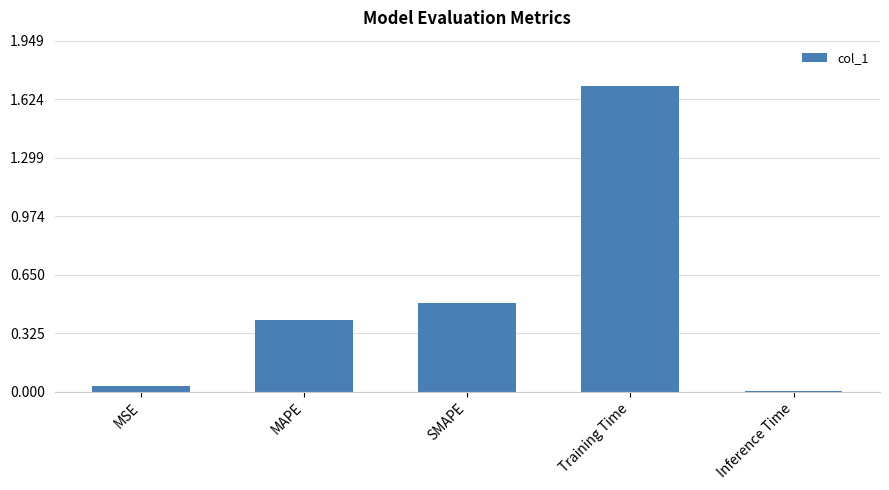

What is the average value?

0.5